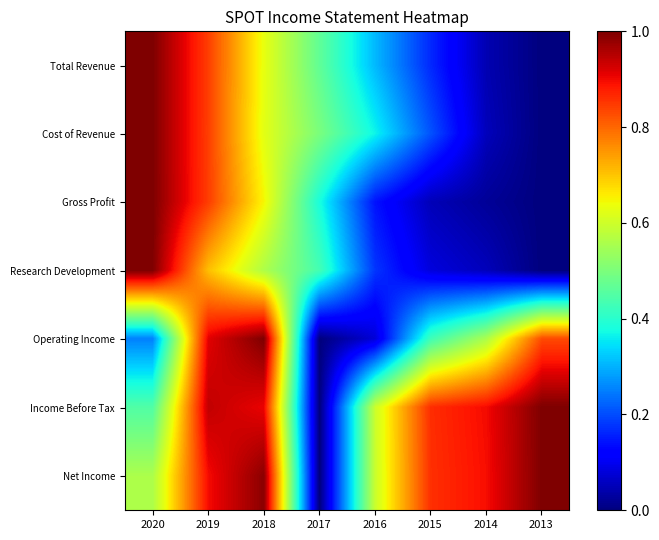

At which category does the chart reach its peak across all series?

2020